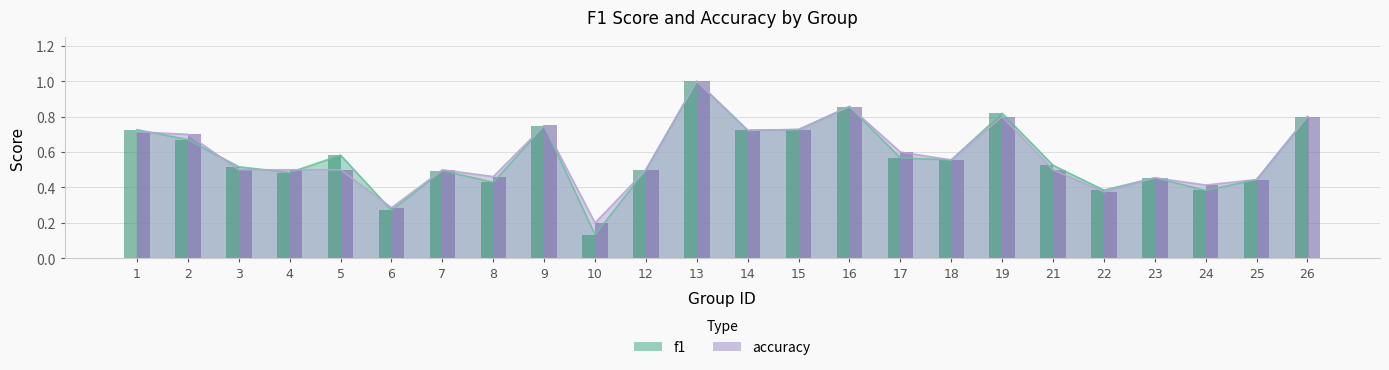

Where is accuracy nearest to the value 0?

10